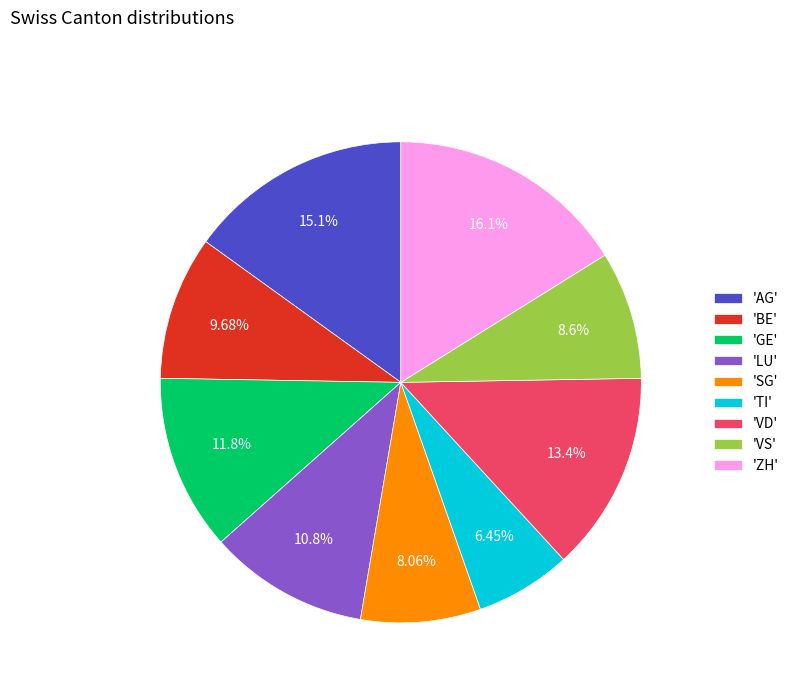

Which has a higher value, 'LU' or 'ZH'?

'ZH'